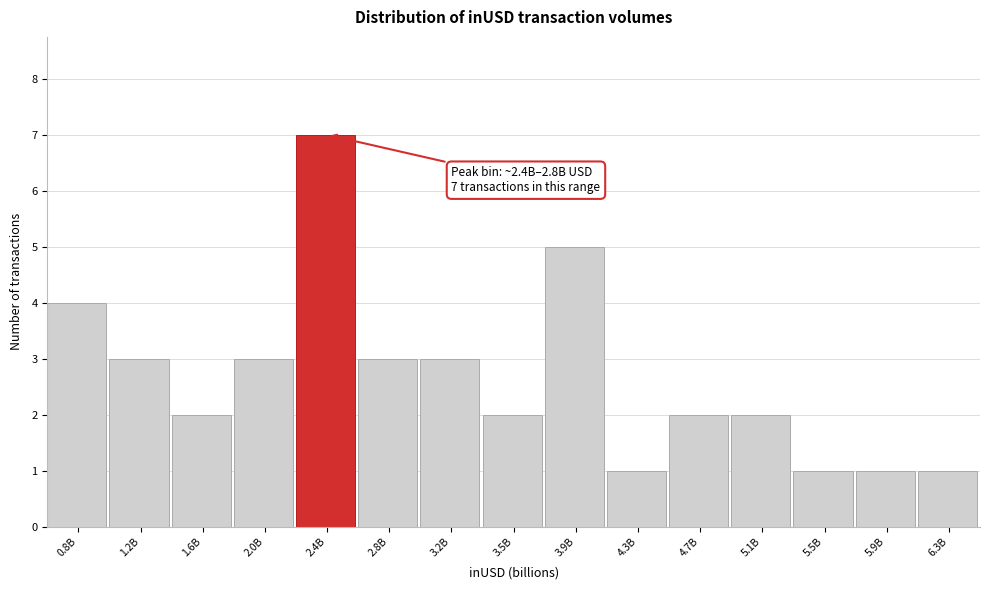

Reading left to right, transcribe all the data shown in this chart.

4	3	2	3	7	3	3	2	5	1	2	2	1	1	1